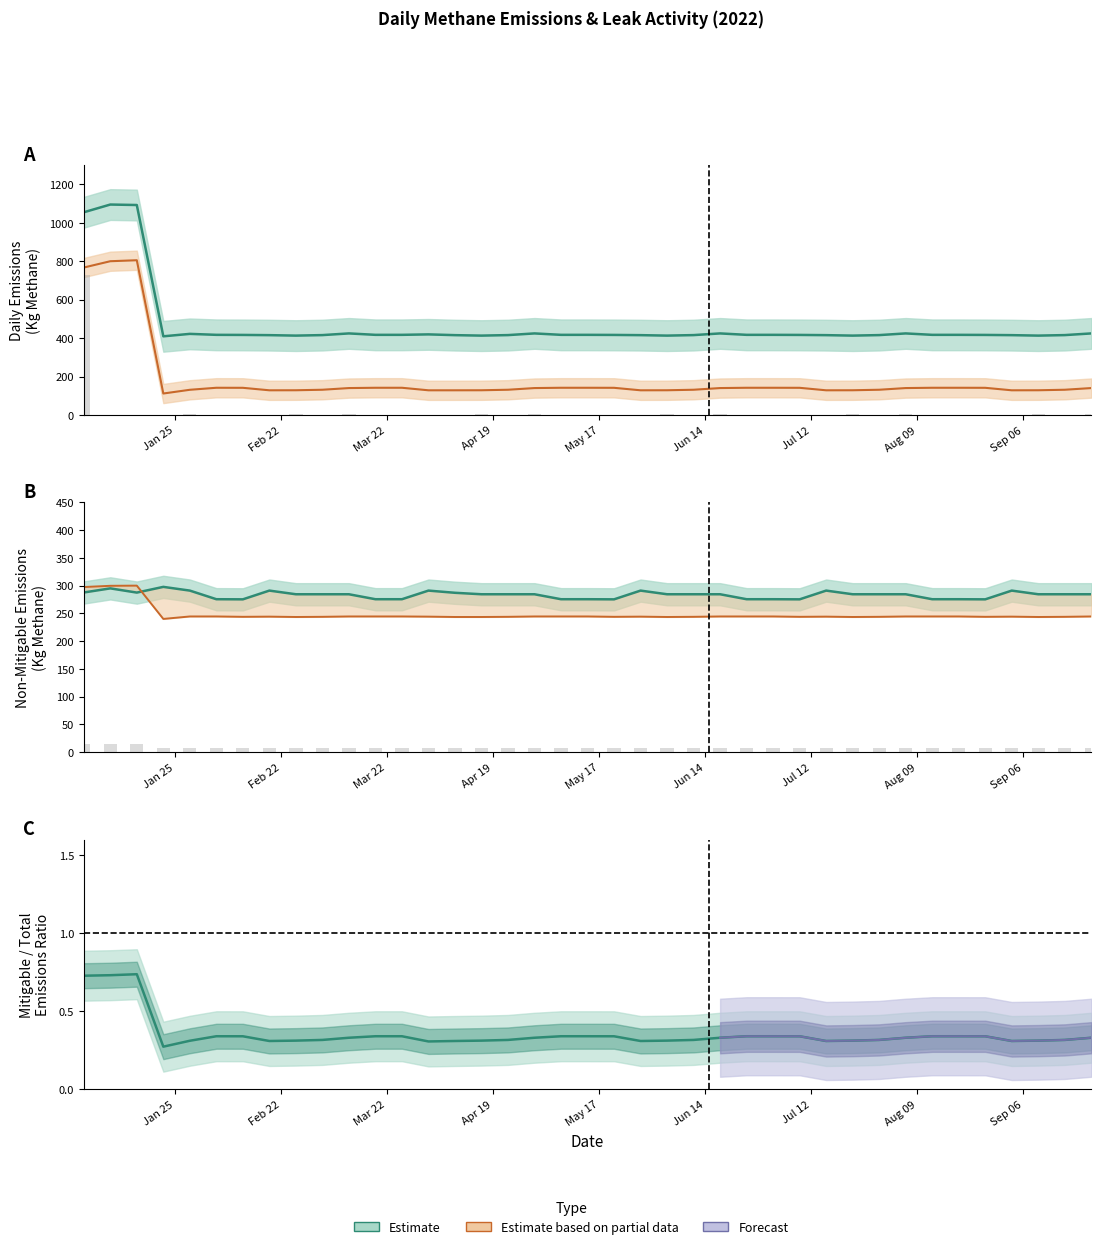

Does the chart contain any negative values?

No